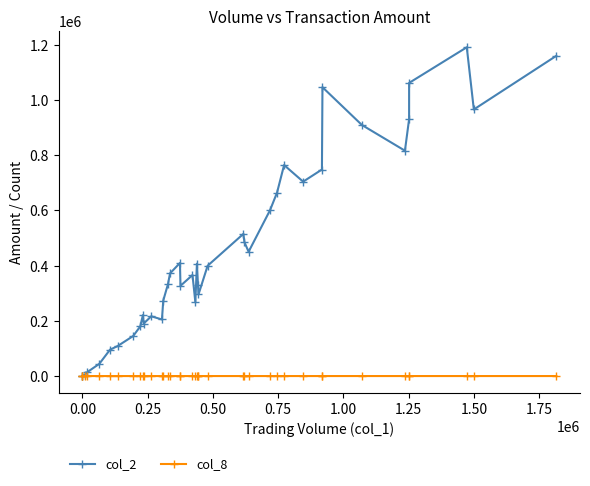

What is the highest value of the col_8 series?

41